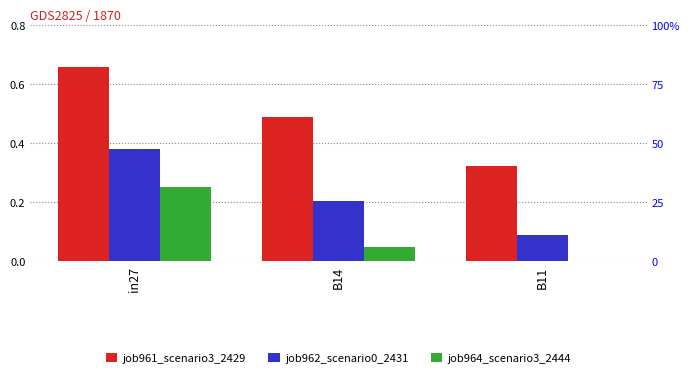

Reading right to left, list all the values displayed in this chart.

job961_scenario3_2429: B11=0.3	B14=0.5	in27=0.7
job962_scenario0_2431: B11=0.1	B14=0.2	in27=0.4
job964_scenario3_2444: B11=0.0	B14=0.0	in27=0.2